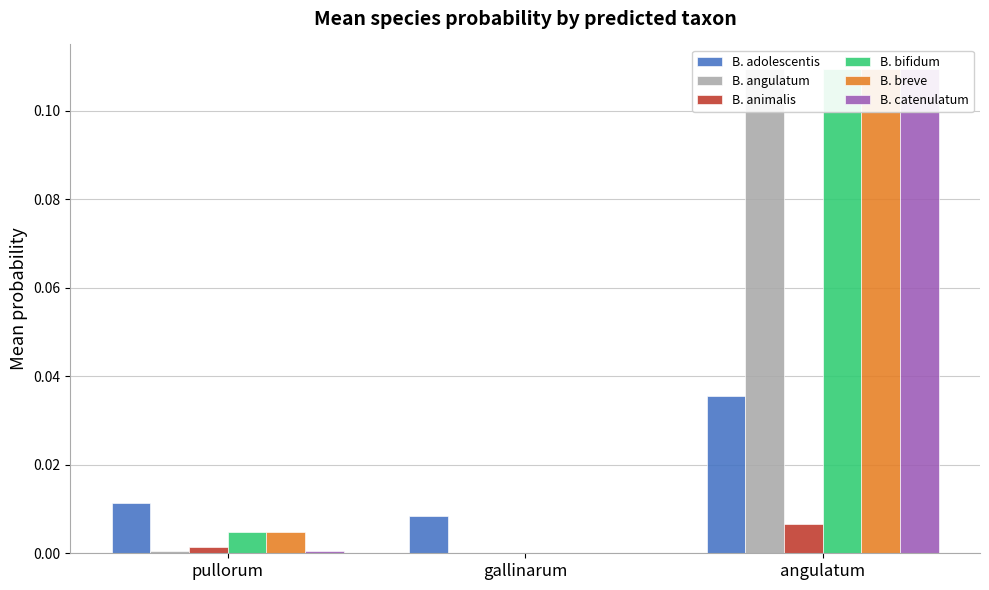

What are all the series names shown in the legend?

B. adolescentis, B. angulatum, B. animalis, B. bifidum, B. breve, B. catenulatum